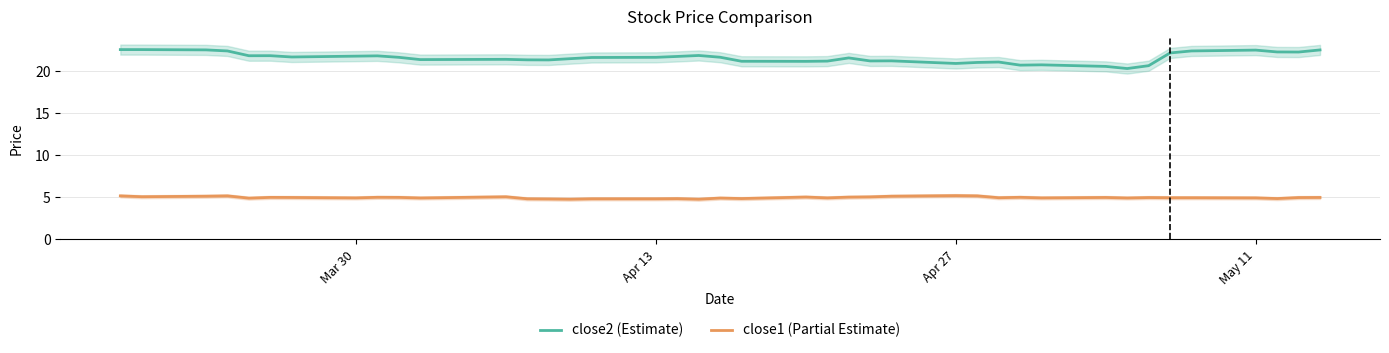

What is the sum of all close1 values?

199.2